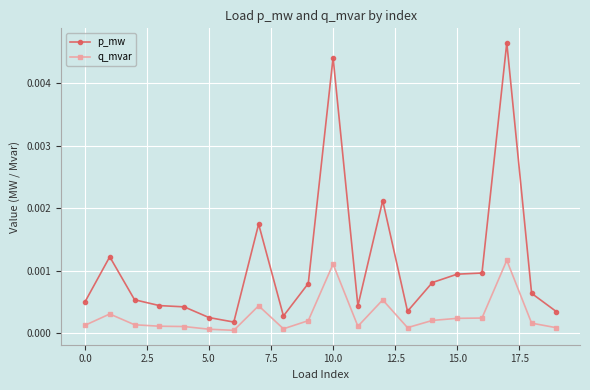

True or false: p_mw and q_mvar cross at least once.

False